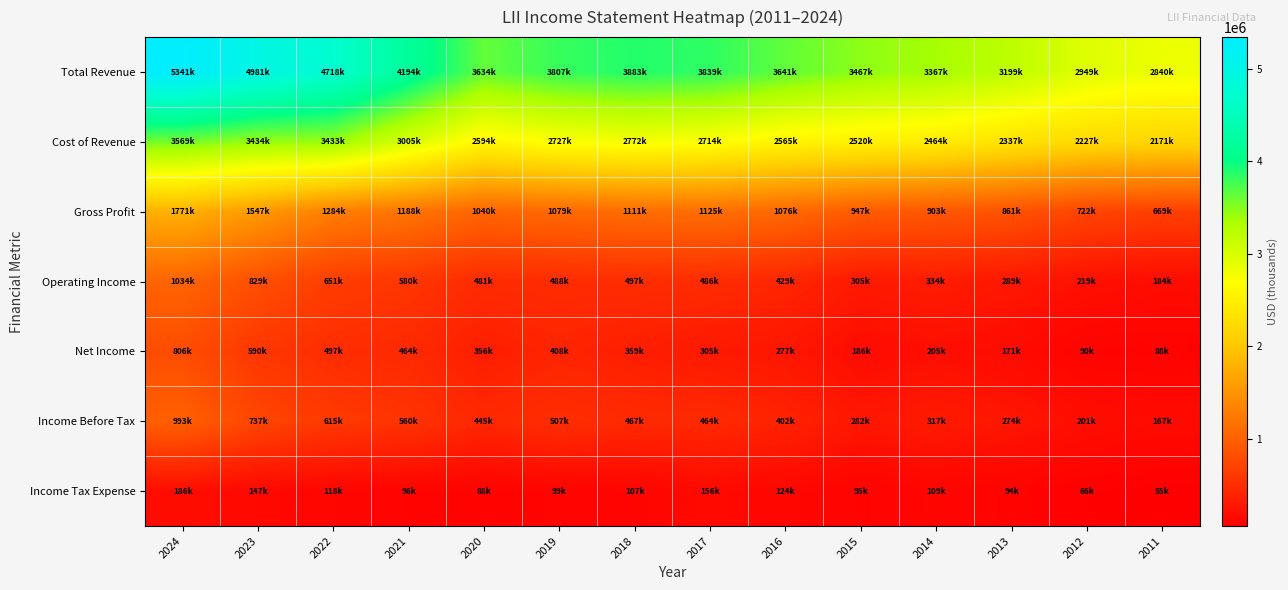

Which label corresponds to the largest value in the chart?

2024